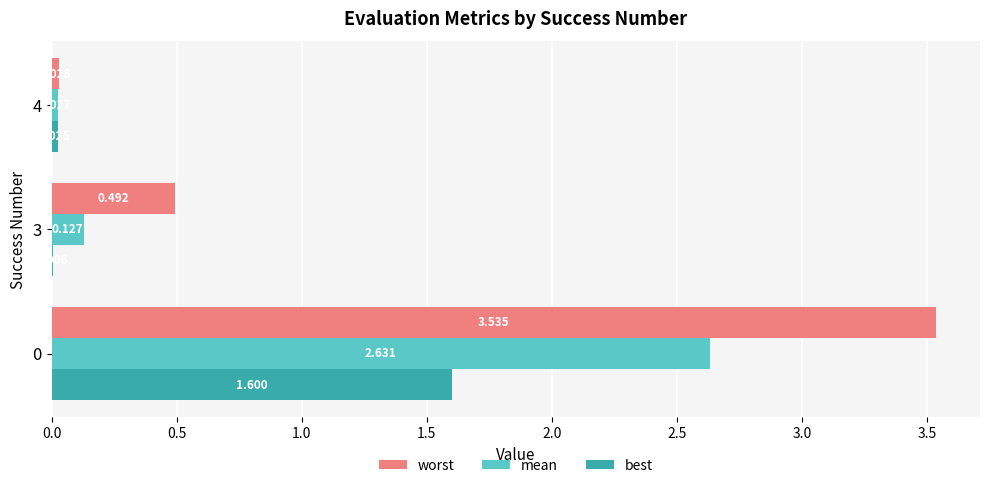

Is the value of worst at 3 greater than the value of best at 0?

No